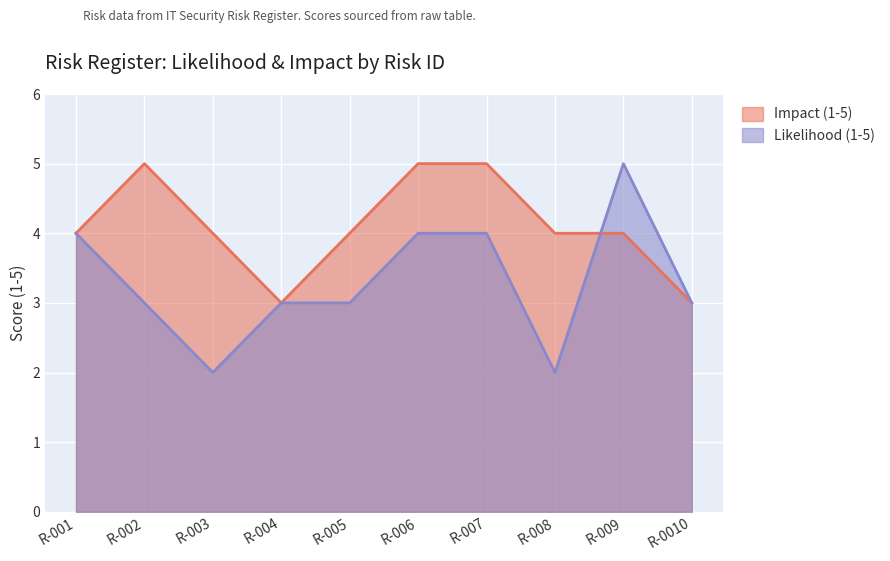

What are all the series names shown in the legend?

Impact (1-5), Likelihood (1-5)